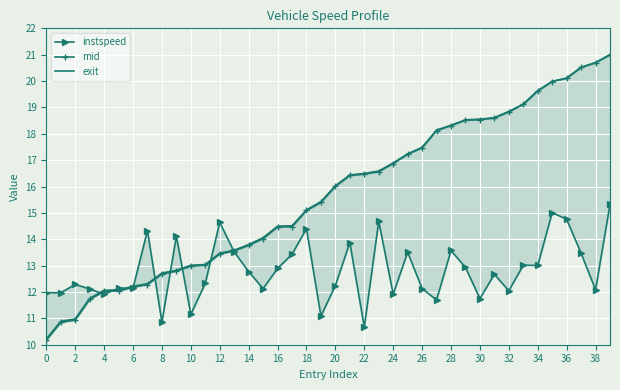

True or false: instspeed has more than 0 points higher than both neighbors.

True